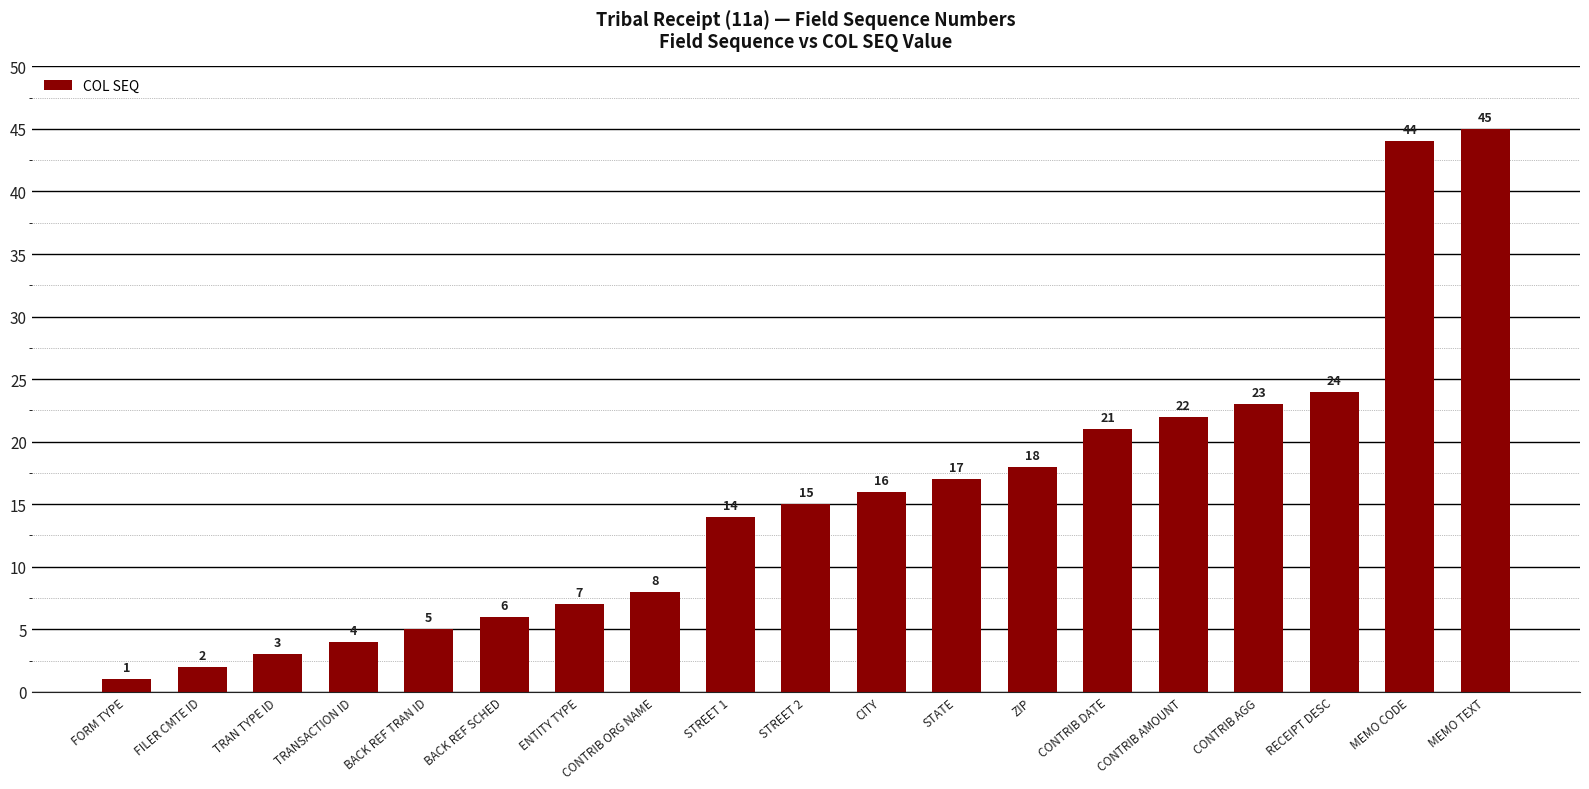

Reading left to right, list all the values displayed in this chart.

1	2	3	4	5	6	7	8	14	15	16	17	18	21	22	23	24	44	45